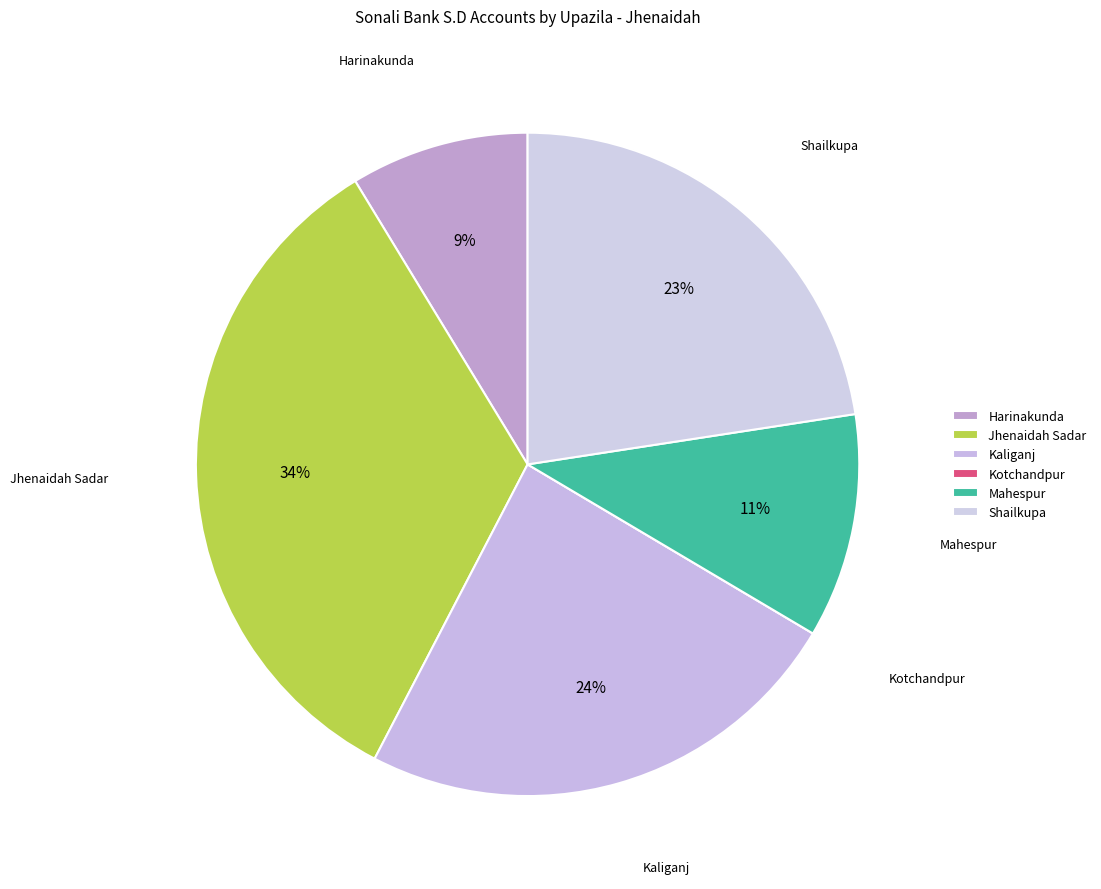

To the nearest percent, what is the combined percentage of Jhenaidah Sadar and Harinakunda?

42%